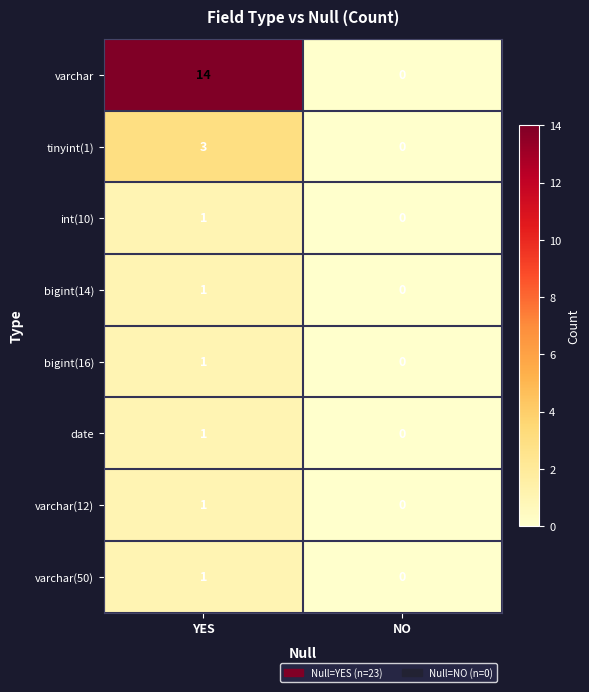

Reading left to right, list all the values displayed in this chart.

varchar: YES=14	NO=0
tinyint(1): YES=3	NO=0
int(10): YES=1	NO=0
bigint(14): YES=1	NO=0
bigint(16): YES=1	NO=0
date: YES=1	NO=0
varchar(12): YES=1	NO=0
varchar(50): YES=1	NO=0